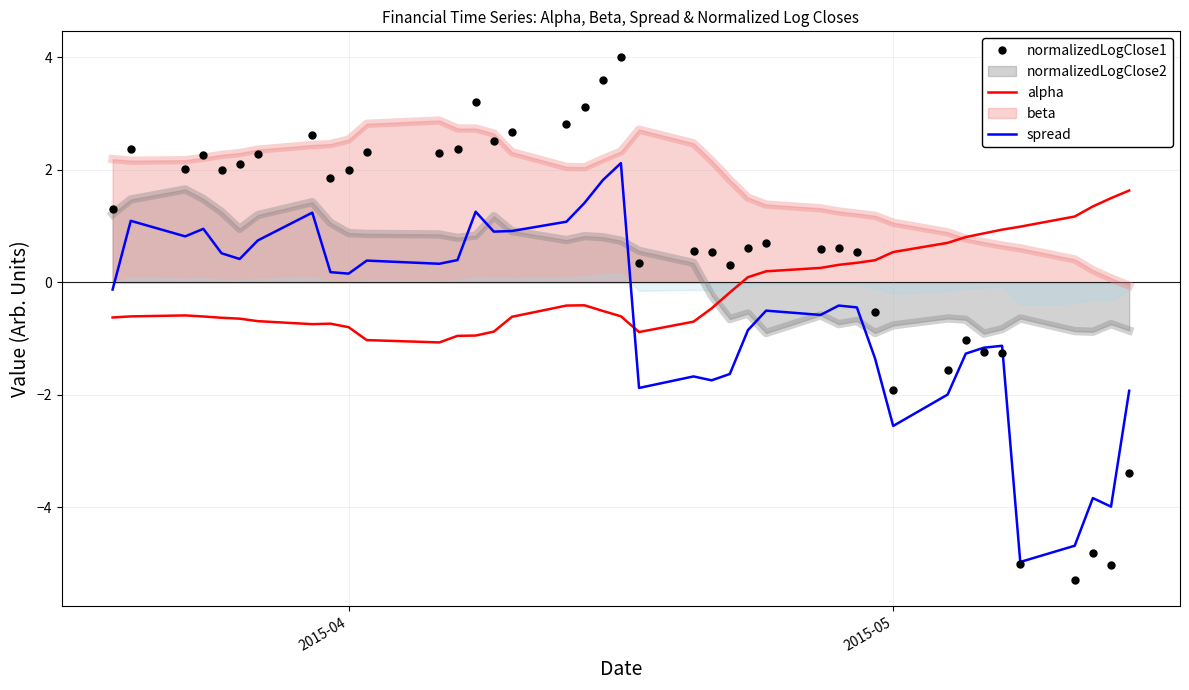

What is the sum of all normalizedLogClose1 values?

23.5